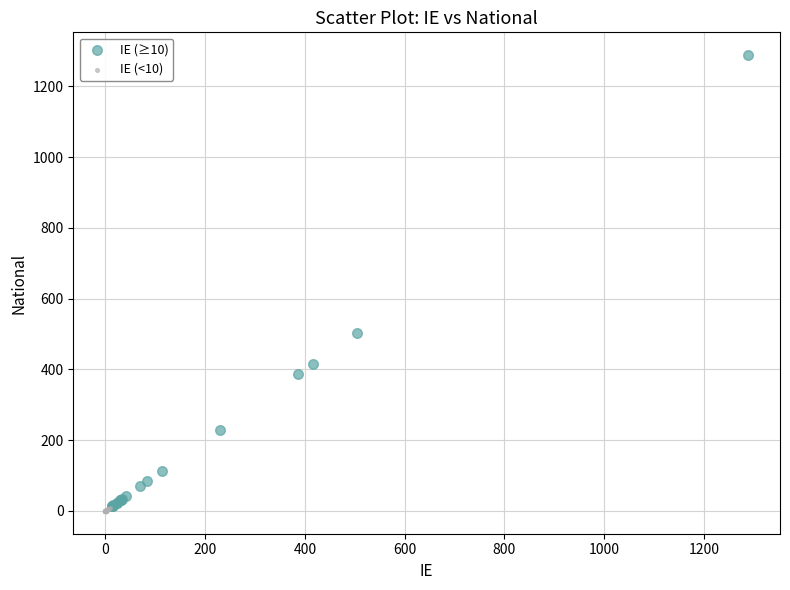

Which series has the largest Y range (max minus min)?

IE (≥10)